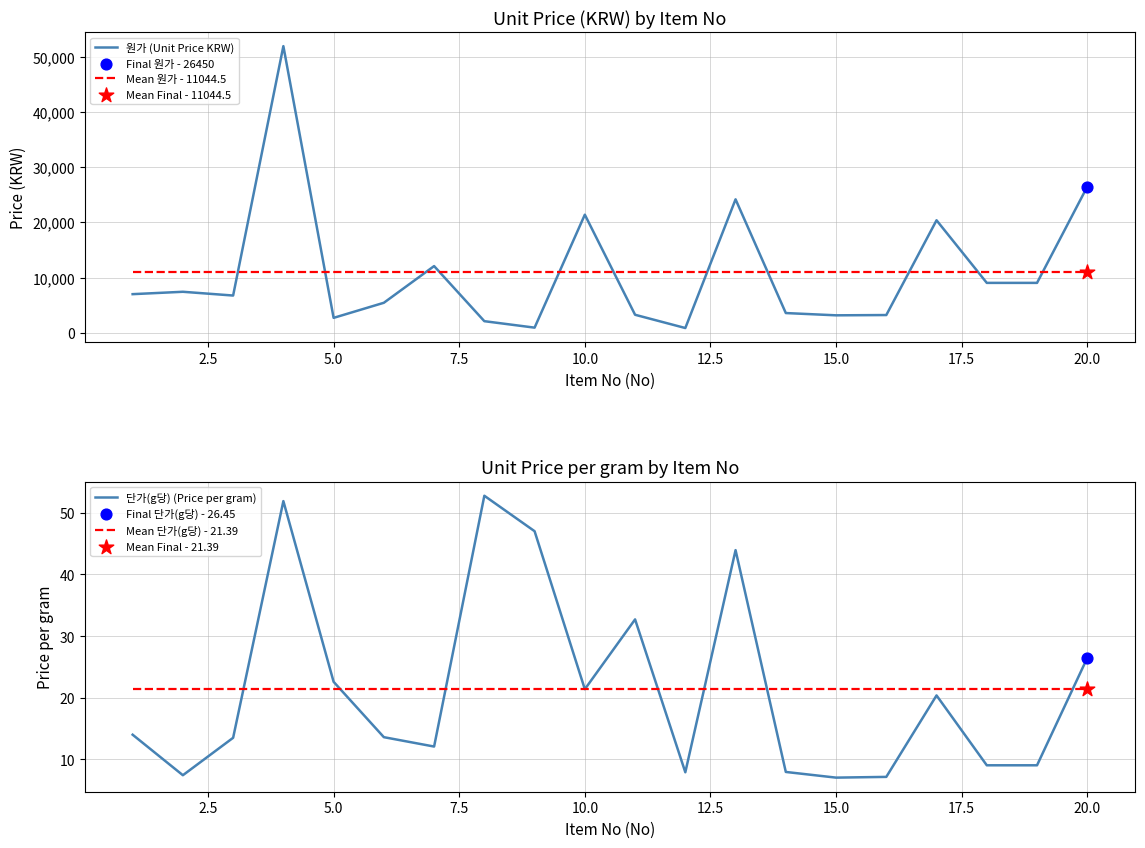

Which series has the largest Y range (max minus min)?

원가 (Unit Price KRW)